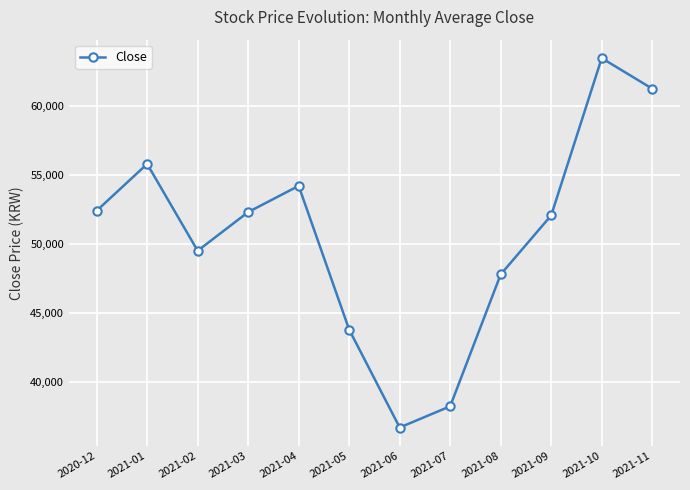

At which label is the value closest to 50075?

2021-02